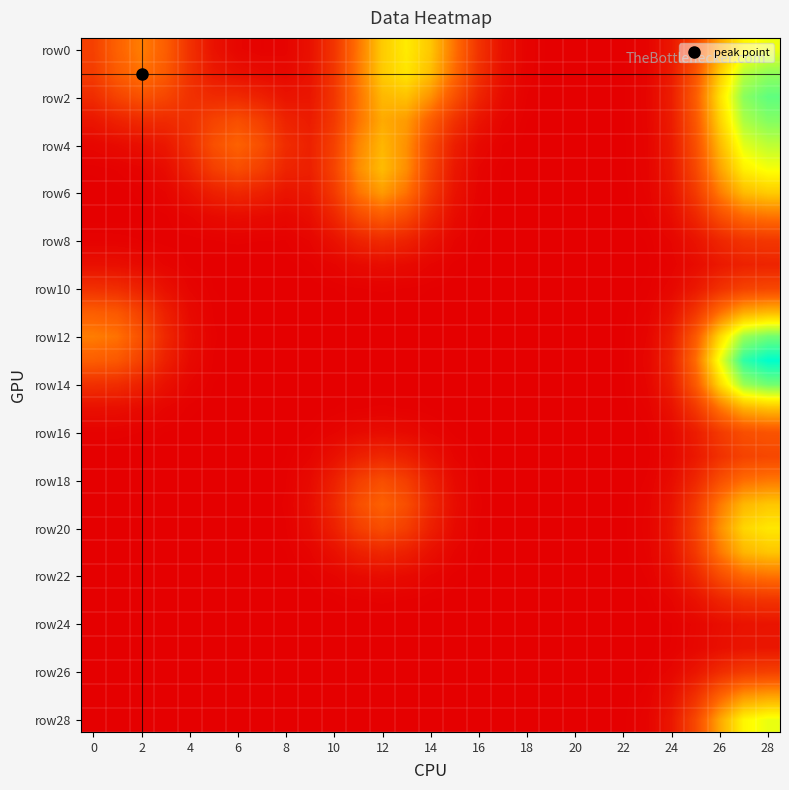

At how many categories does at least one series exceed 0?

29